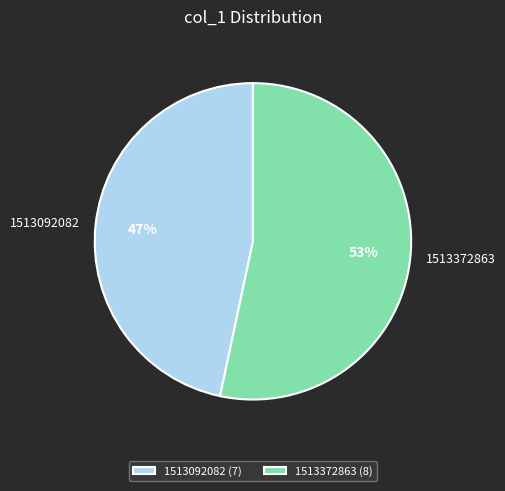

Approximately how many times larger is the value at 1513372863 compared to 1513092082?

1.1